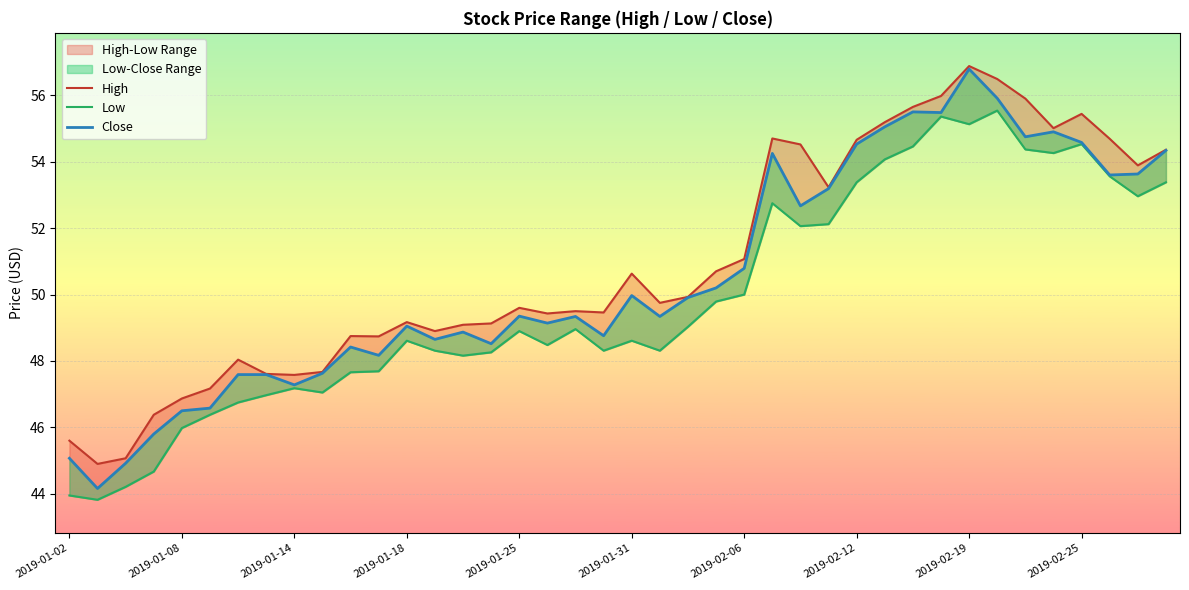

Is it true that High equals 81.5 at 2019-01-25?

False